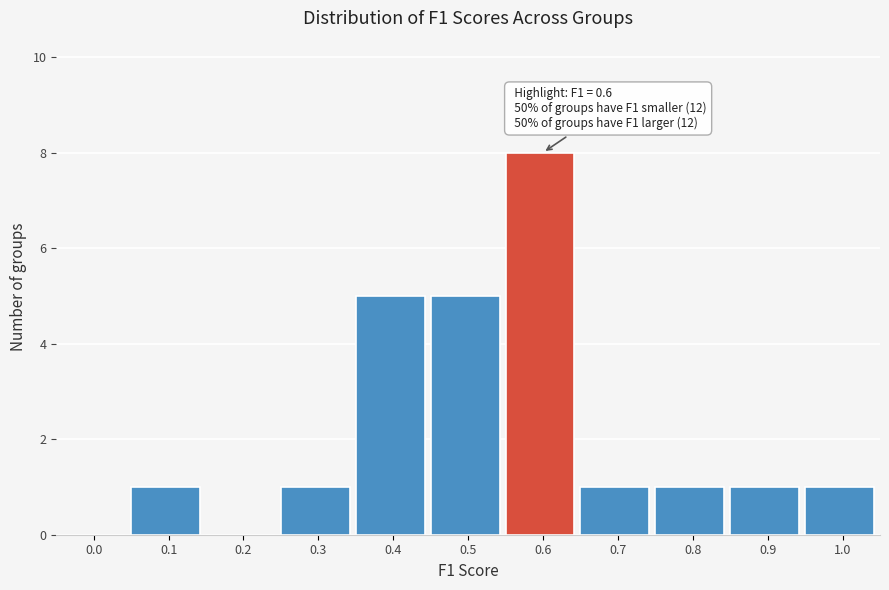

Reading left to right, list all the values displayed in this chart.

0.0=0	0.1=1	0.2=0	0.3=1	0.4=5	0.5=5	0.6=8	0.7=1	0.8=1	0.9=1	1.0=1